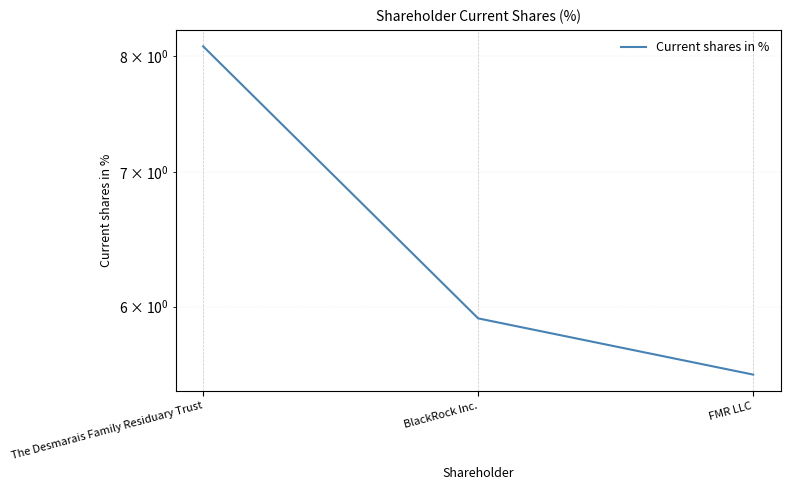

What is the ratio of the value at The Desmarais Family Residuary Trust to the value at BlackRock Inc.?

1.4